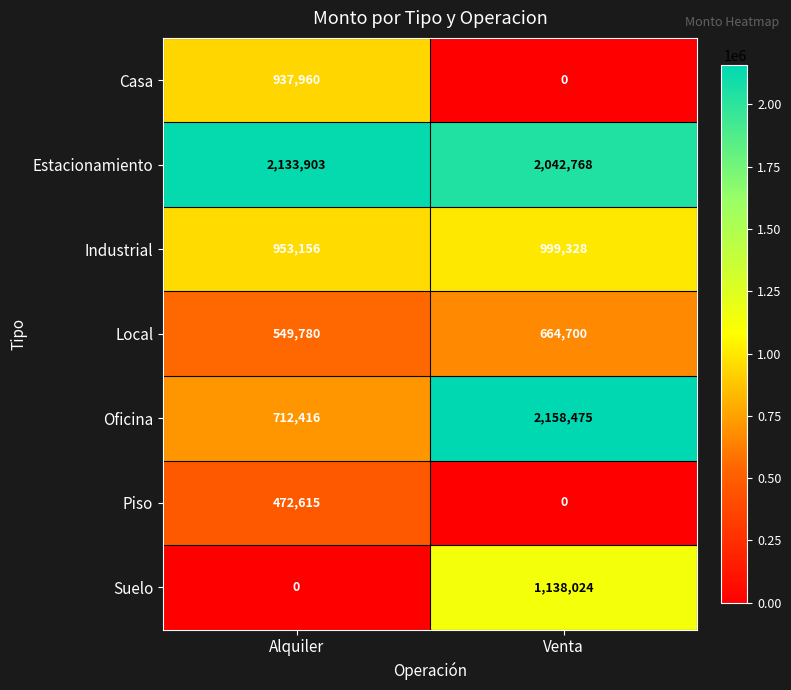

Between Alquiler and Venta, which series saw the biggest shift?

Oficina